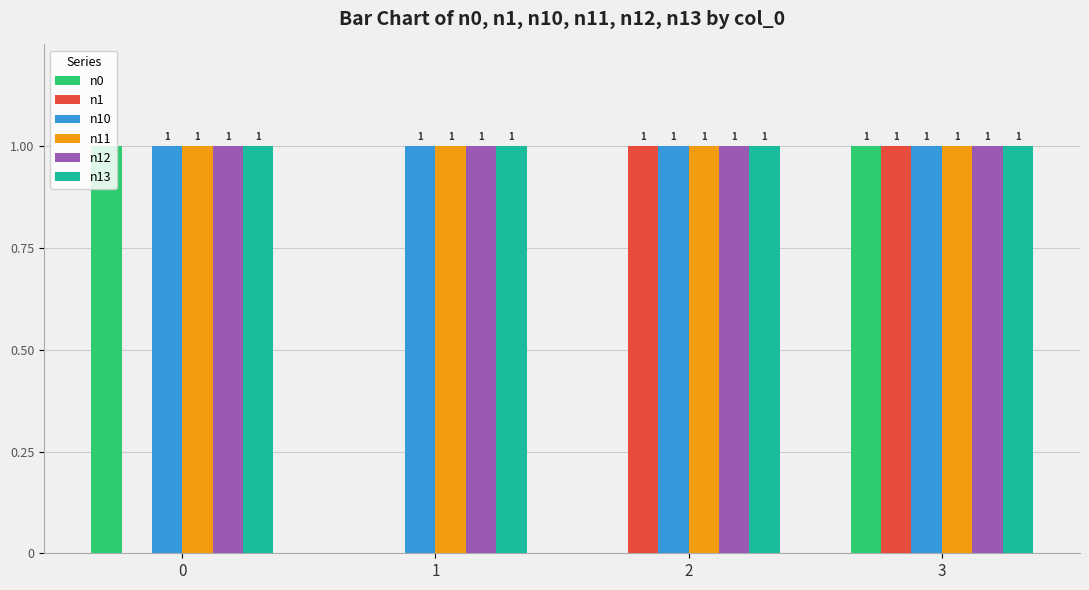

Between 0 and 1, which series saw the biggest shift?

n0